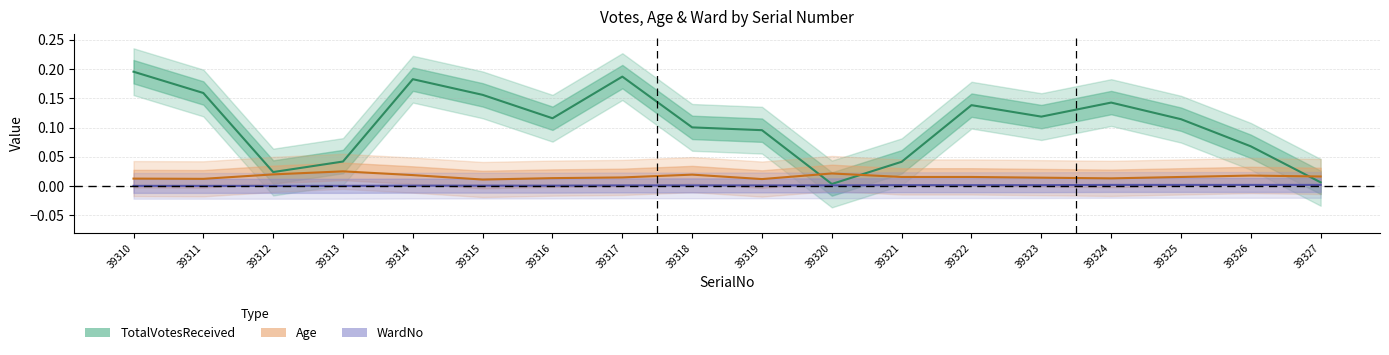

How many intersections are there between Age and TotalVotesReceived?

3